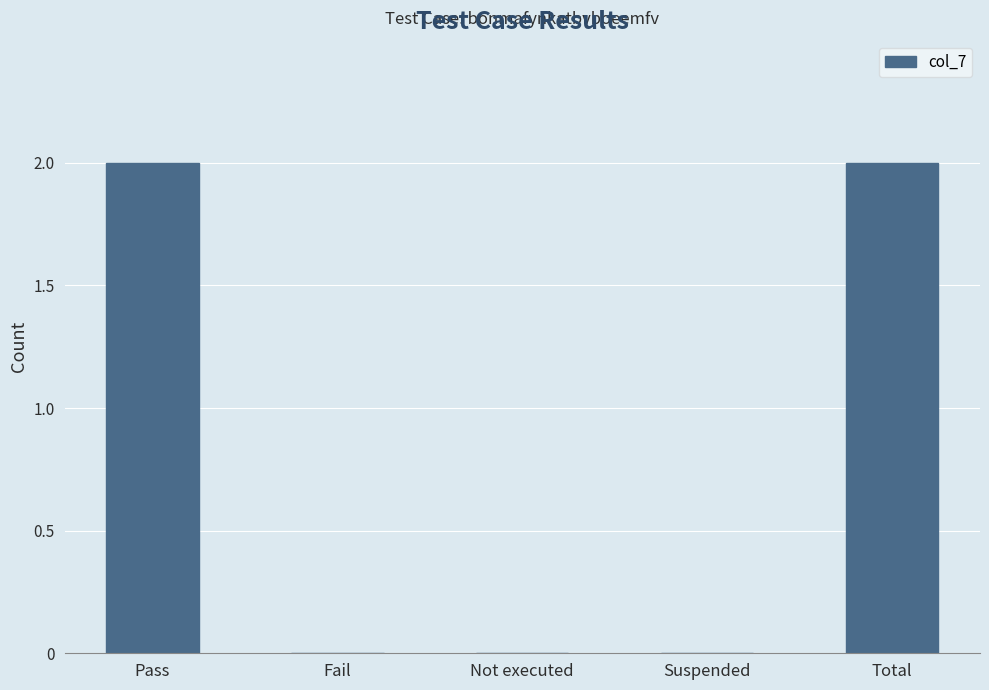

Does the chart contain stacked bars?

No